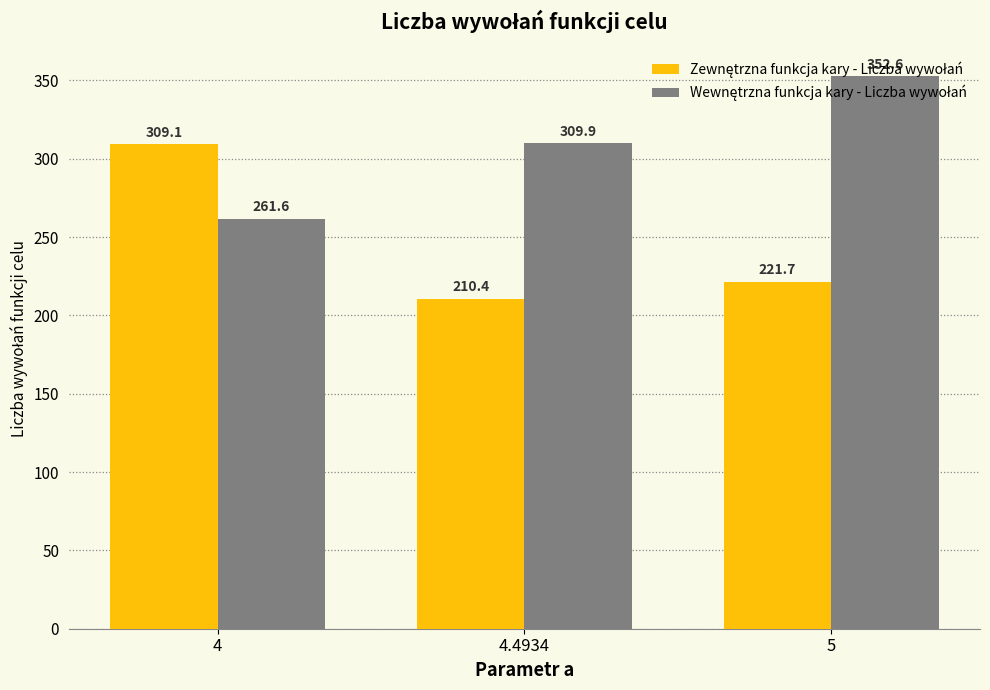

At which category is the sum across all series the highest?

5